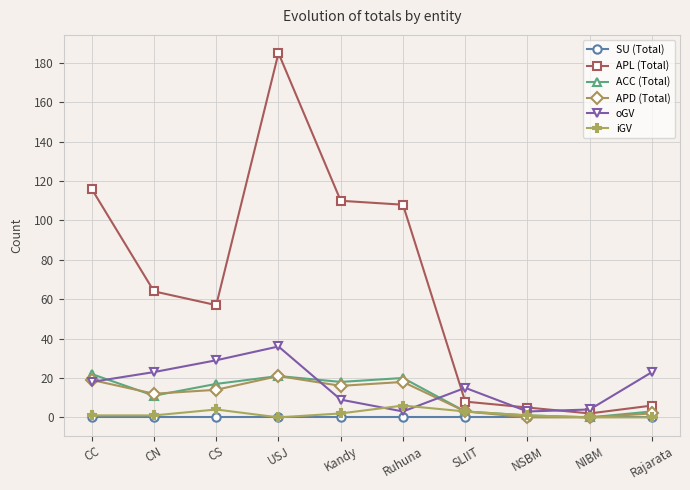

What is the label of the 3rd point from the left?

CS